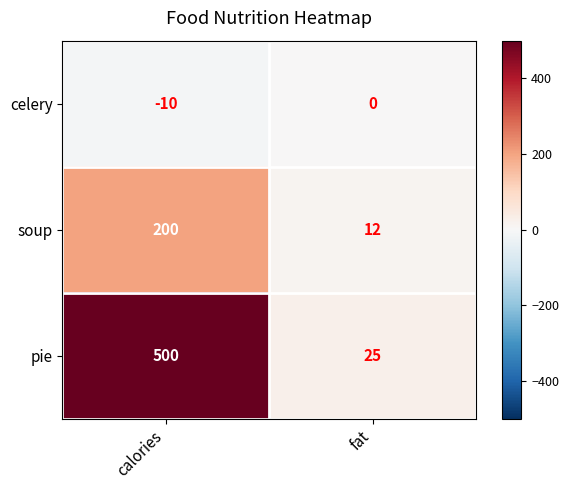

At which category is the sum across all series the highest?

calories